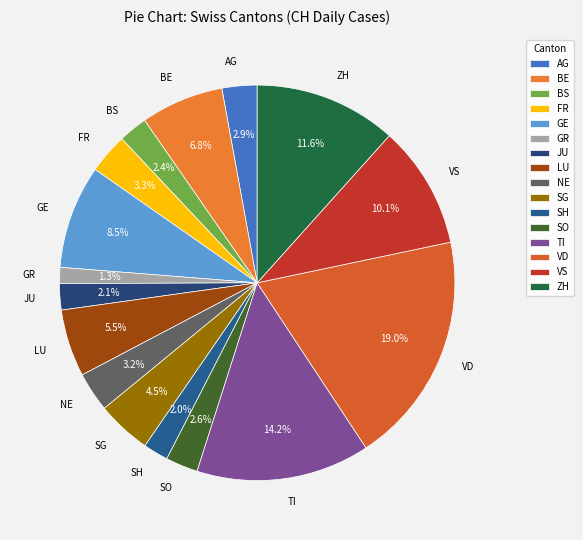

To the nearest percent, what is the difference between the BS and SG slice percentages?

2%